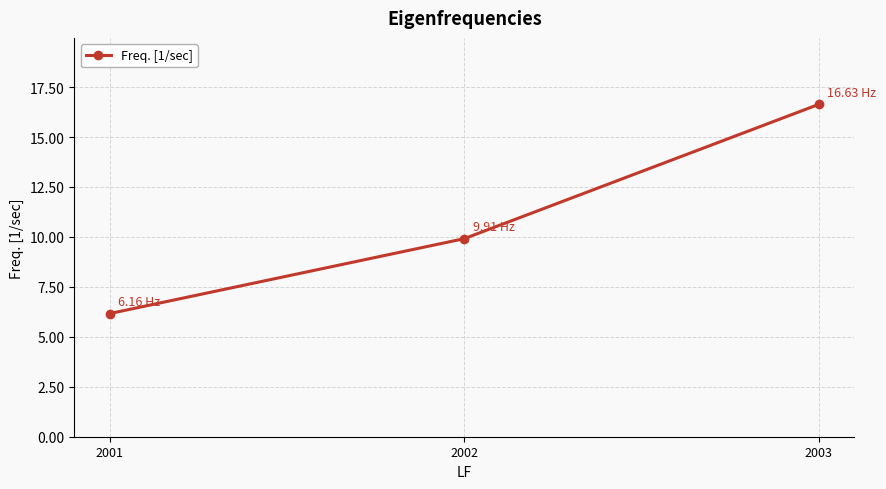

What is the difference between the maximum and minimum values?

10.5